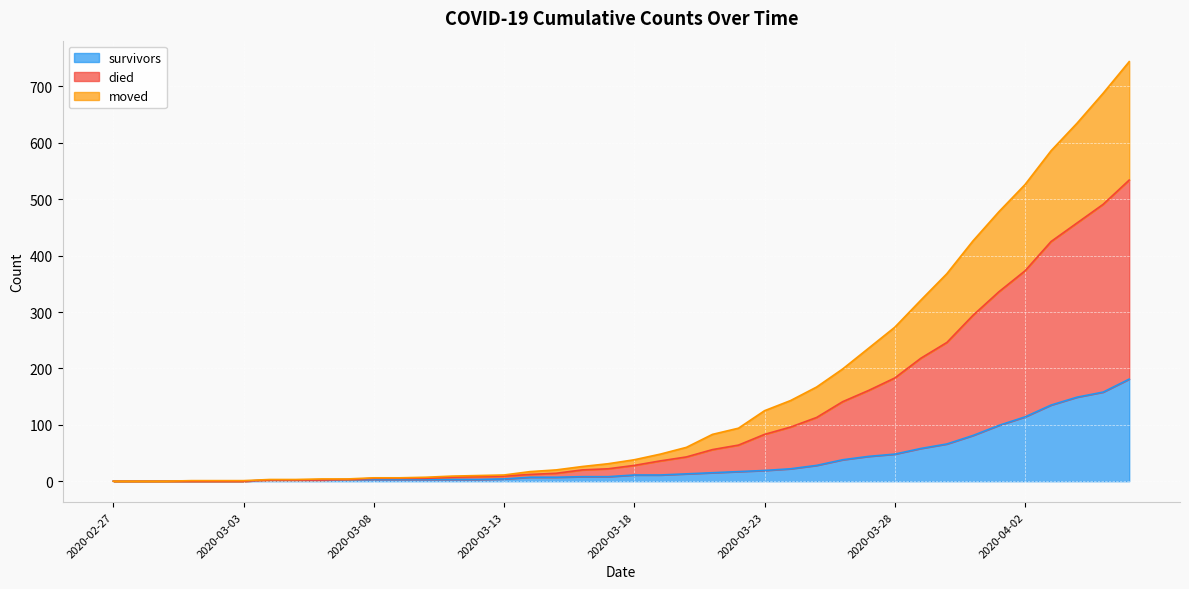

Is it true that survivors equals 84 at 2020-03-28?

False